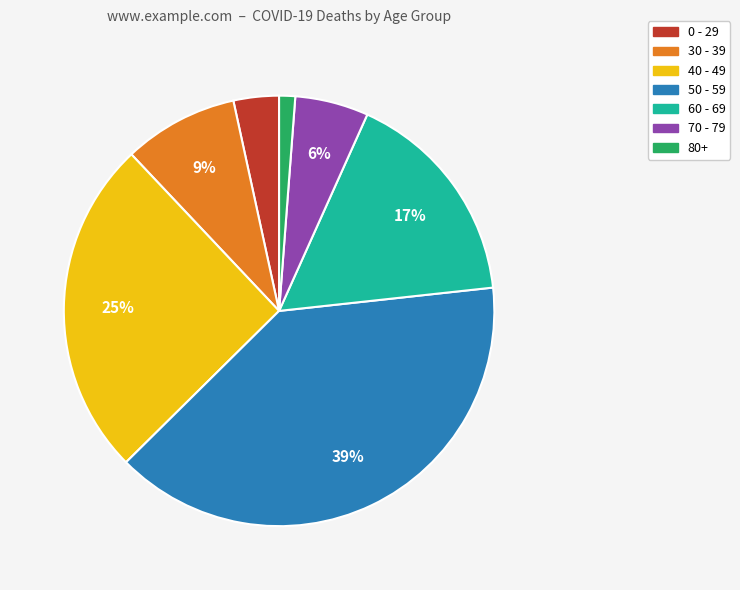

The 40 - 49 slice represents 33% of the pie. True or false?

False